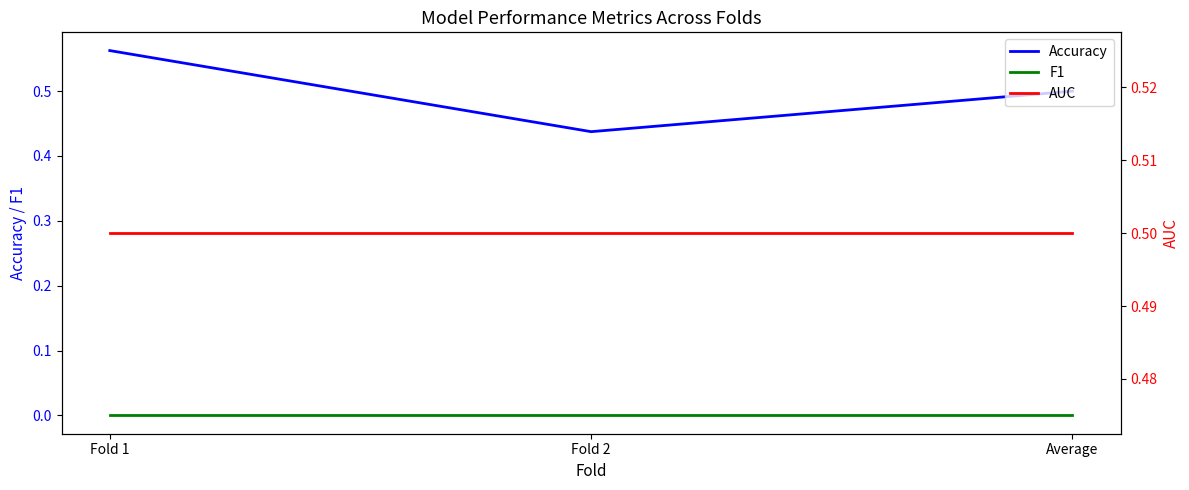

The value of AUC at Fold 1 is 0.5. True or false?

True